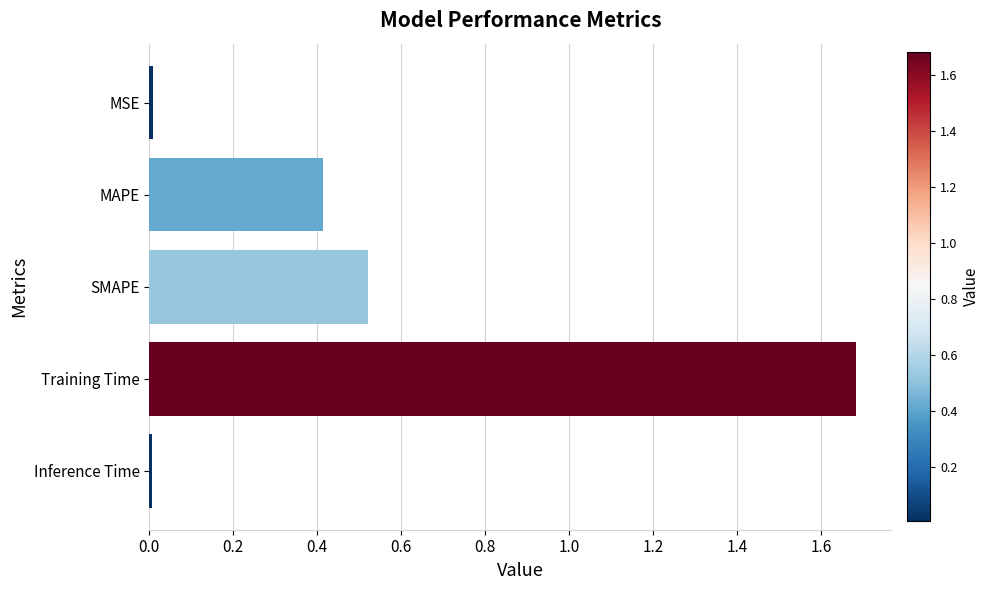

What is the difference between the maximum and minimum values?

1.7